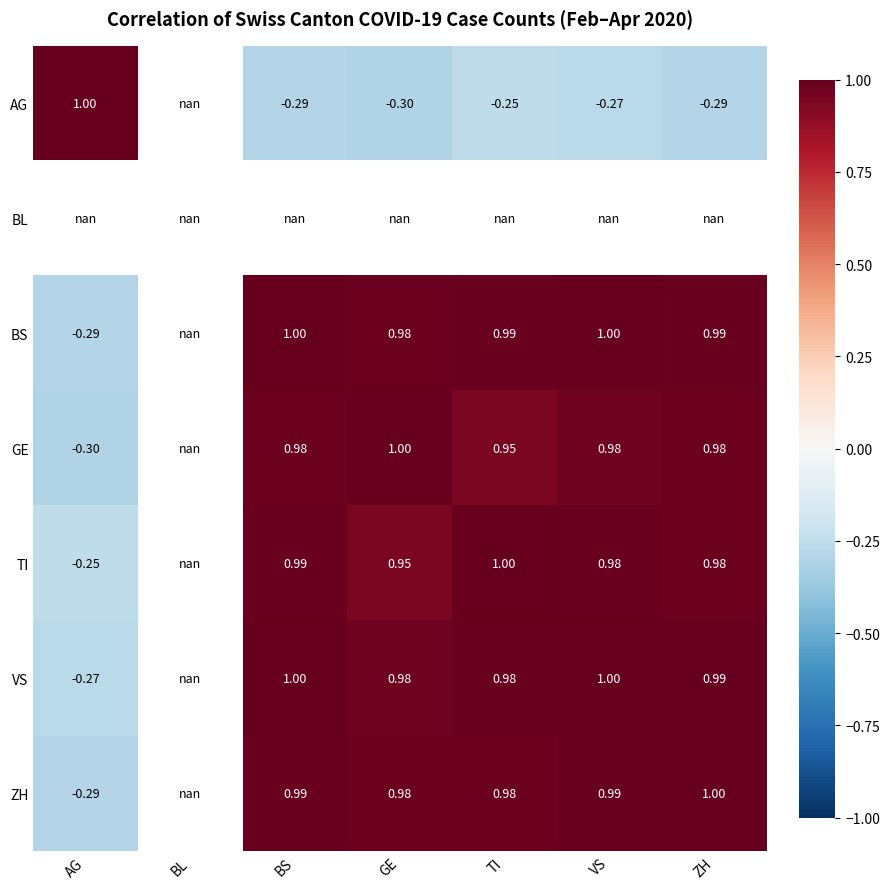

Is the value of TI at BS greater than the value of GE at AG?

Yes